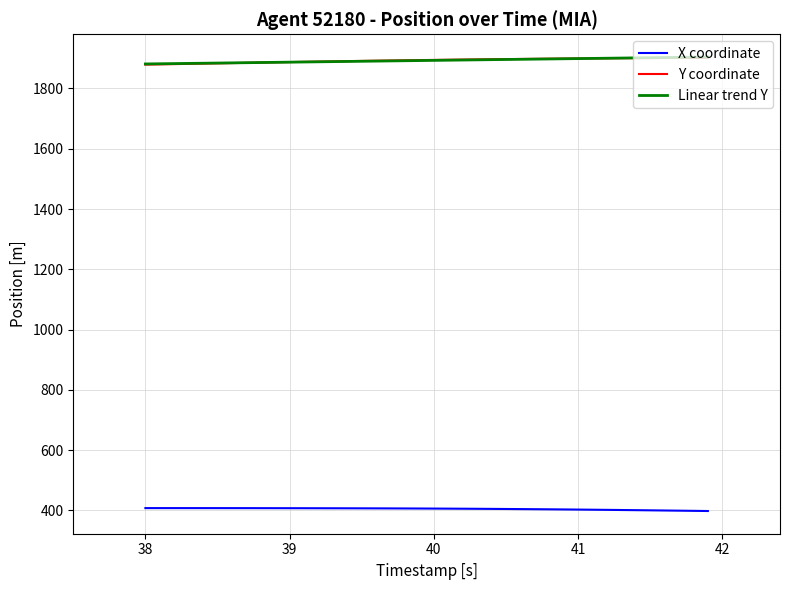

True or false: X coordinate and Linear trend Y intersect in this chart.

False